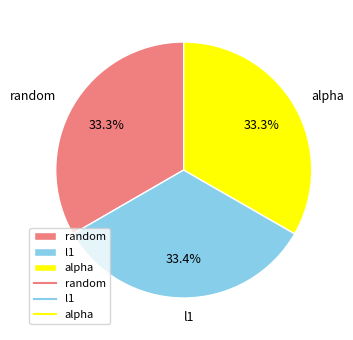

Approximately how many times larger is the value at random compared to l1?

1.0